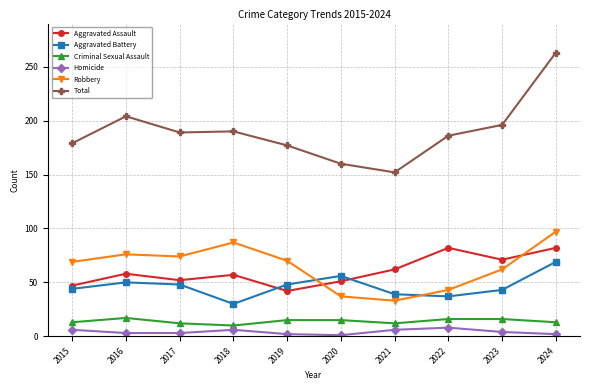

True or false: Total has more than 2 interior local peaks.

False